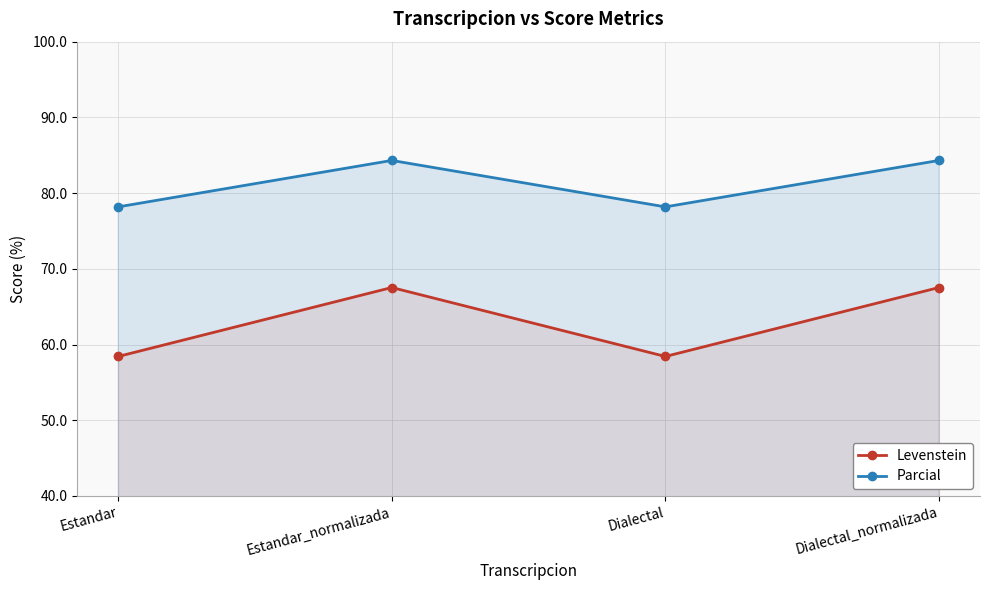

Does the chart have visible grid lines?

Yes